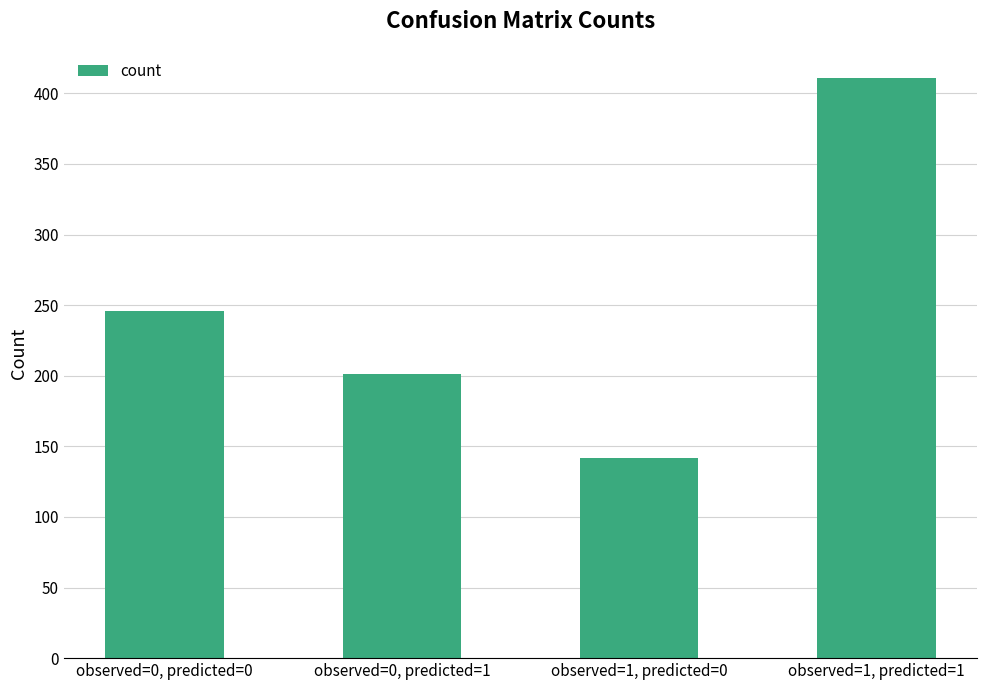

List the labels in order of value, largest first.

observed=1, predicted=1, observed=0, predicted=0, observed=0, predicted=1, observed=1, predicted=0